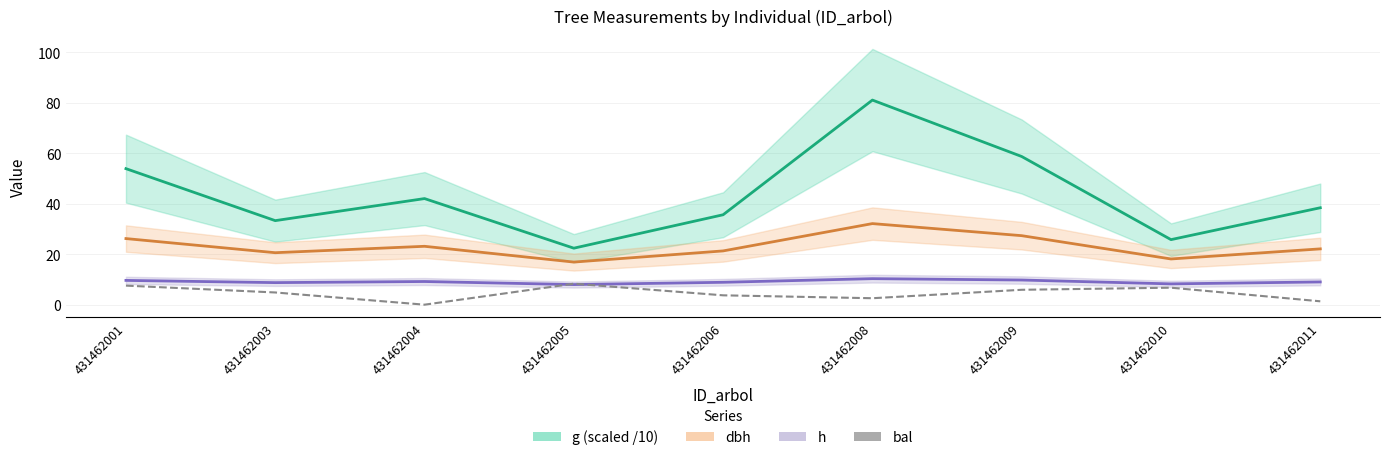

What is the sum of the dbh values at 431462001 and 431462010?

44.3